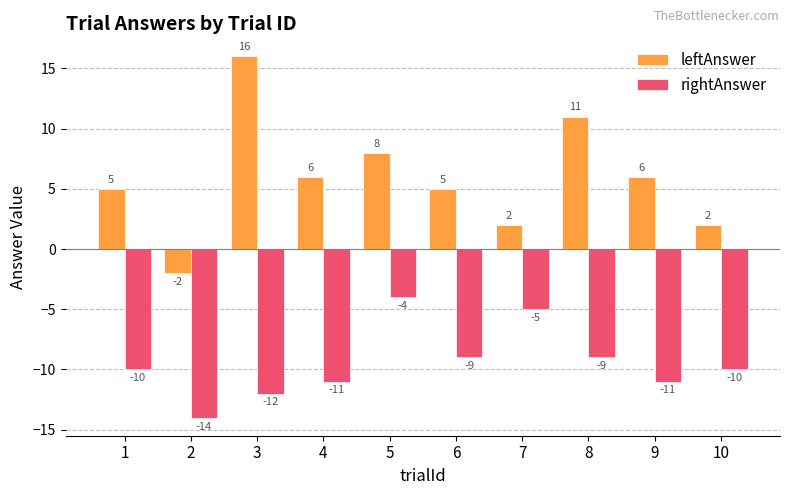

Which series has the largest range (max minus min)?

leftAnswer